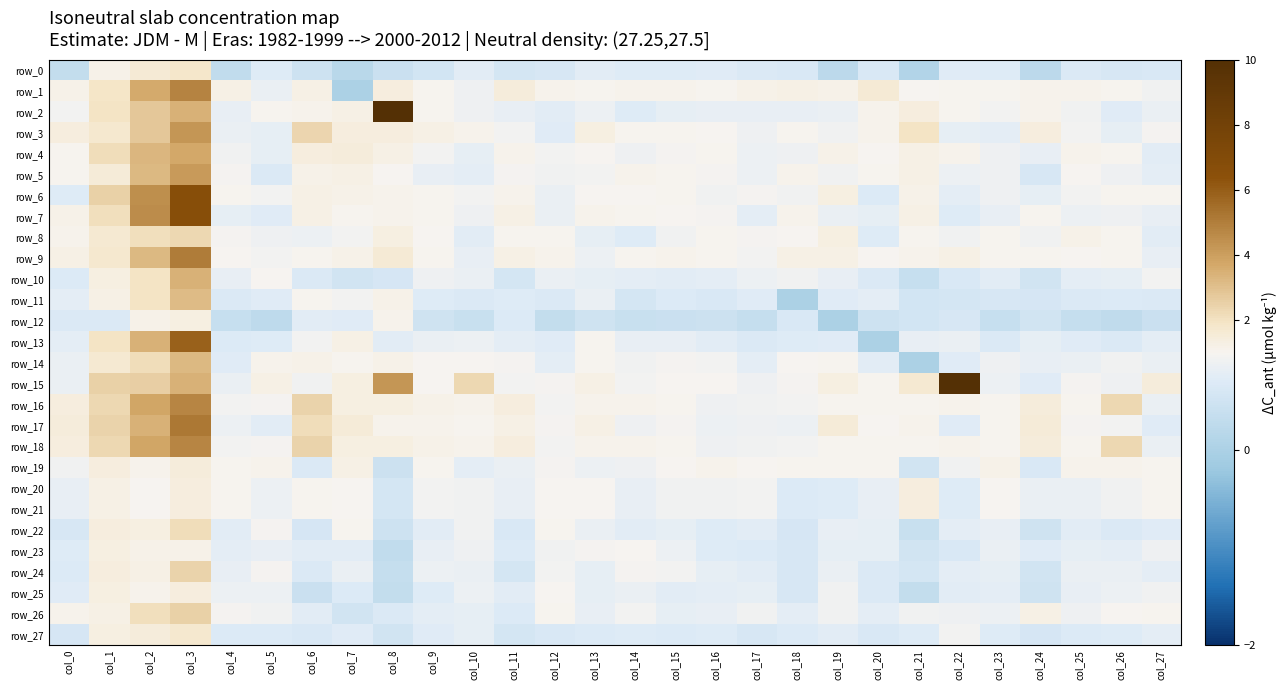

Rank the series by their maximum value, from highest to lowest.

row_15, row_2, row_7, row_6, row_13, row_17, row_9, row_1, row_16, row_18, row_3, row_5, row_4, row_10, row_14, row_11, row_26, row_24, row_8, row_22, row_0, row_27, row_19, row_20, row_21, row_25, row_12, row_23